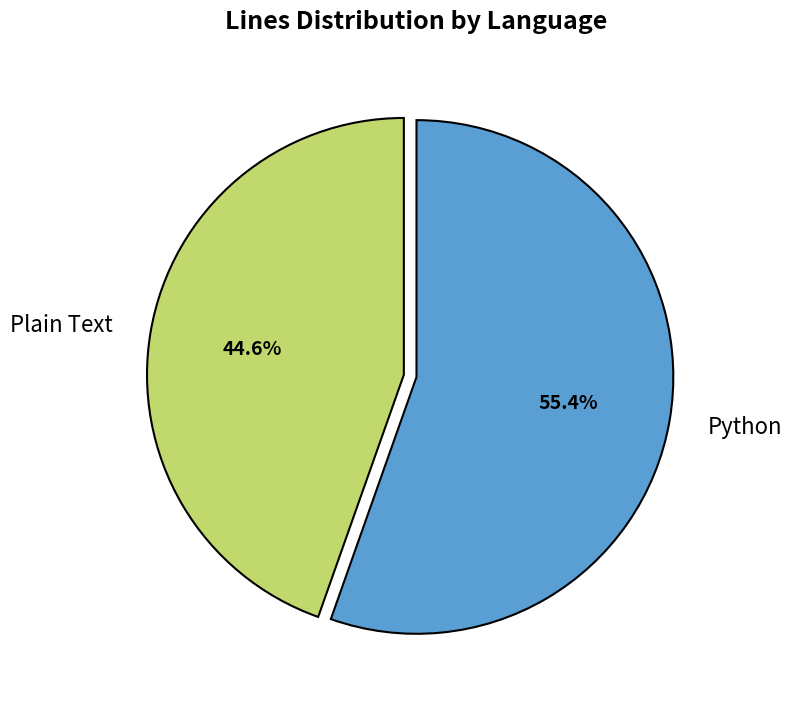

What percentage is the Plain Text slice, to the nearest percent?

45%